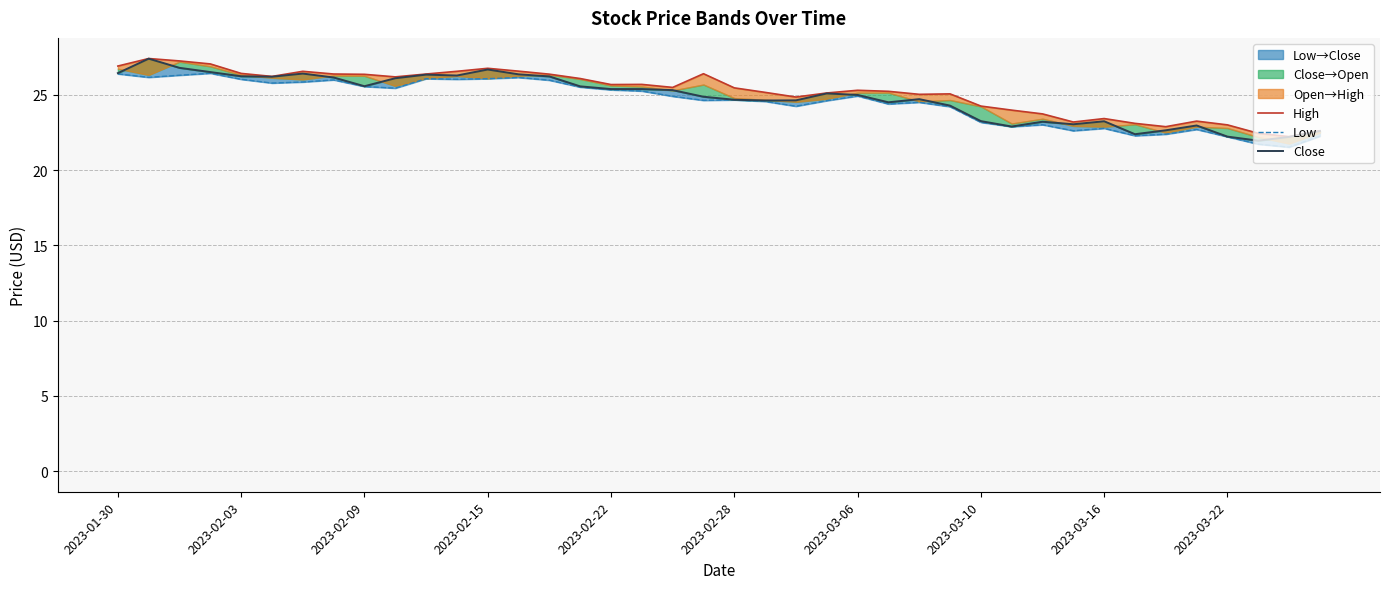

In Close, how many points are higher than both neighbors (excluding endpoints)?

9